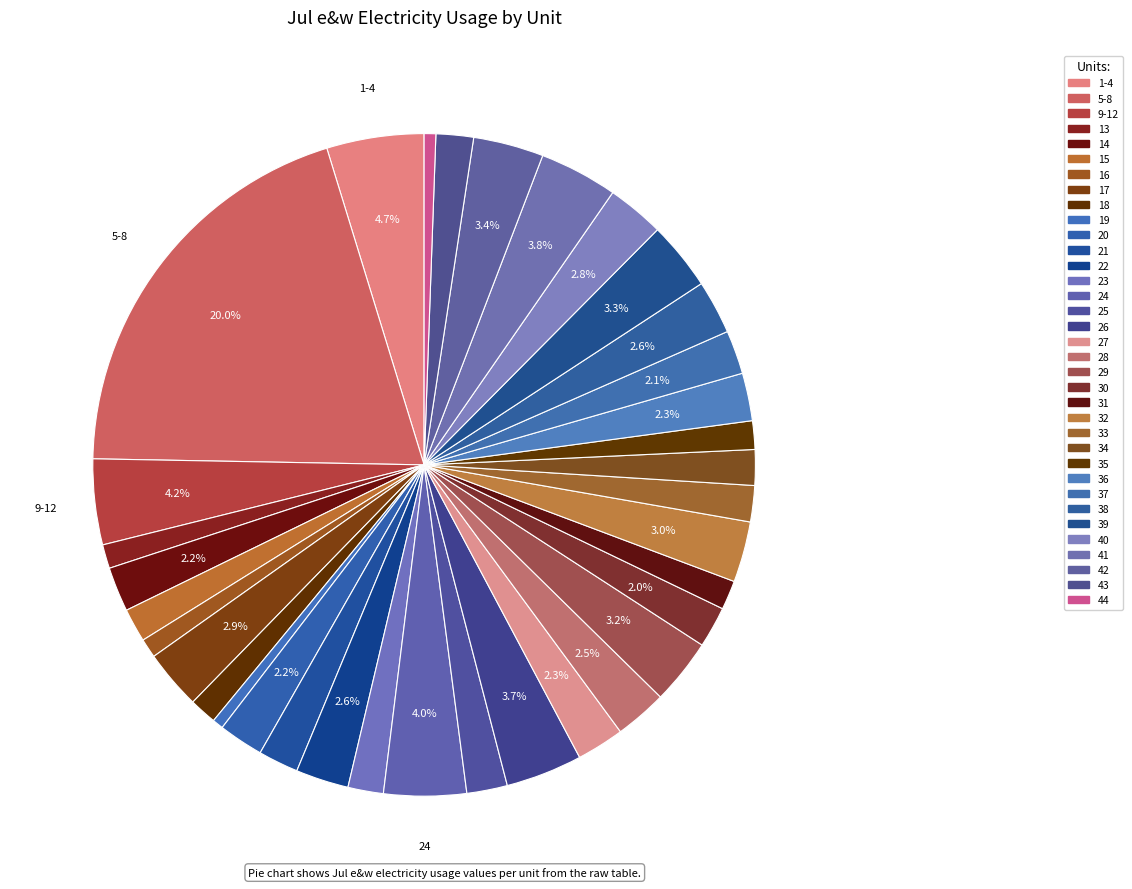

True or false: 28 accounts for 1% of the total.

False